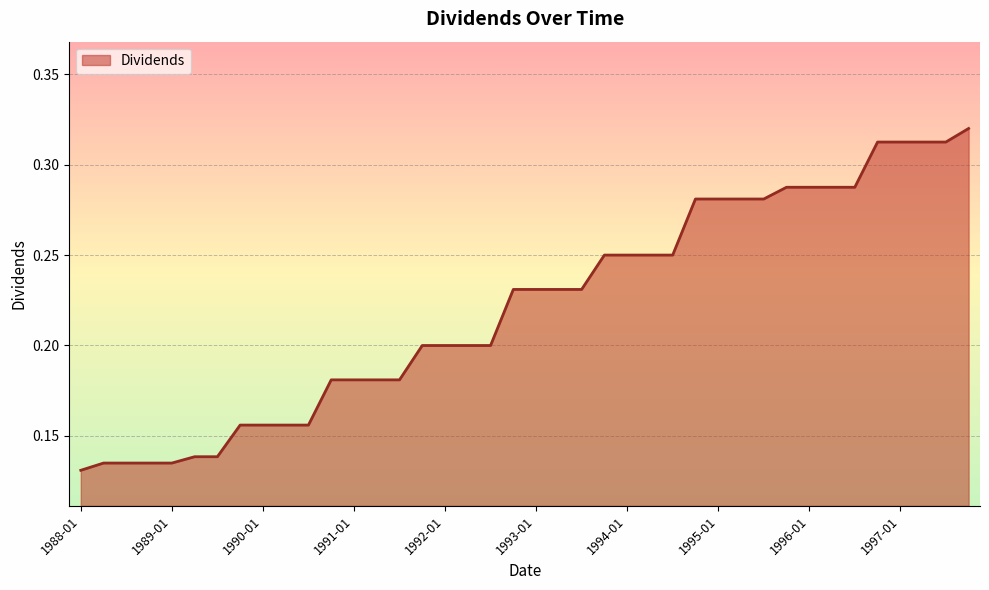

What is the label of the 17th point from the left?

1992-01